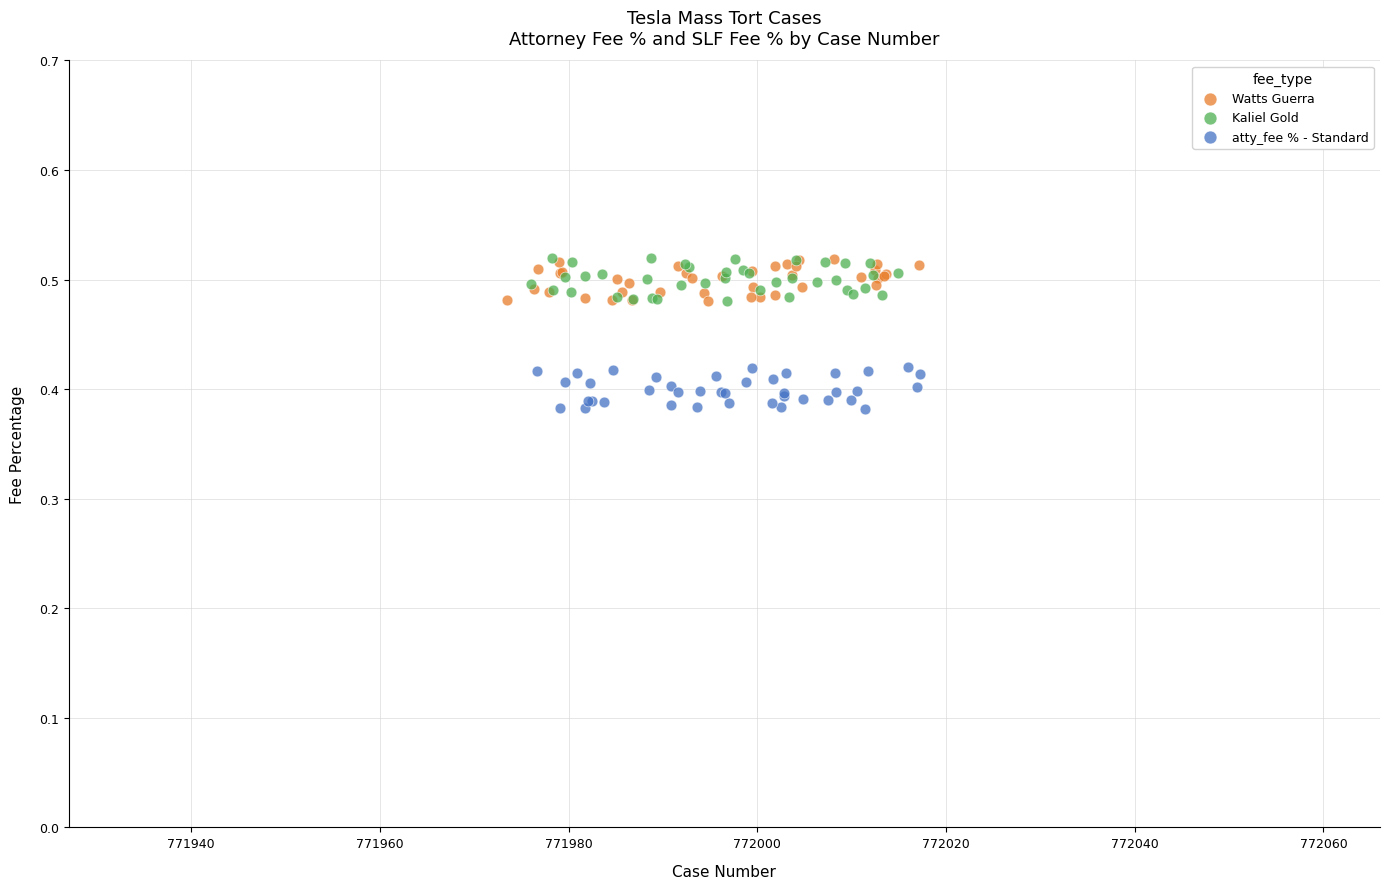

Which series reaches the minimum Y coordinate?

atty_fee % - Standard